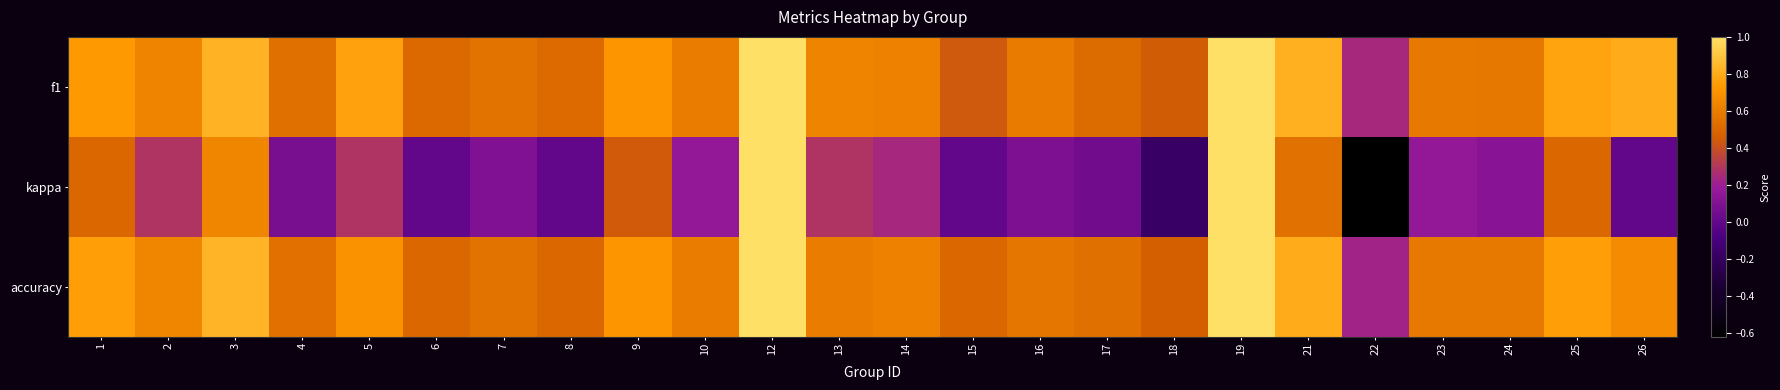

What is the difference between the highest and lowest values at 22?

0.9